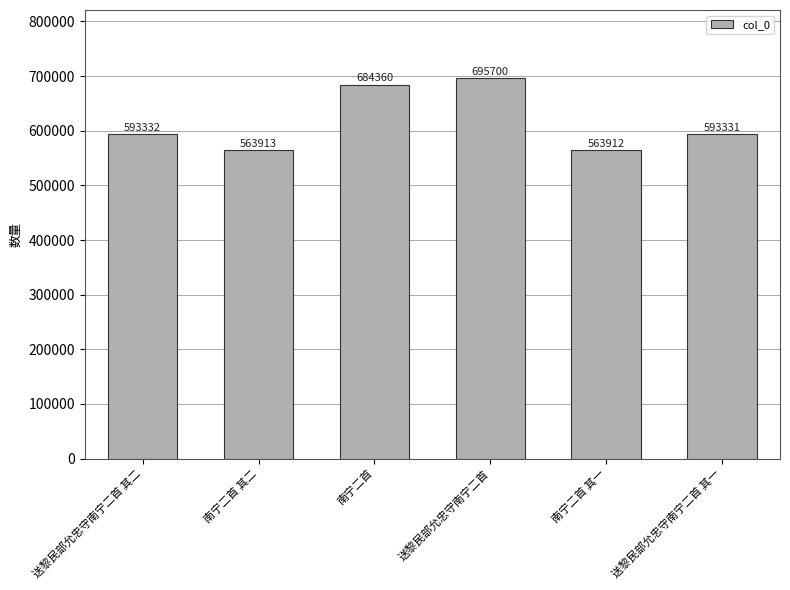

How many data points are less than 593332?

3